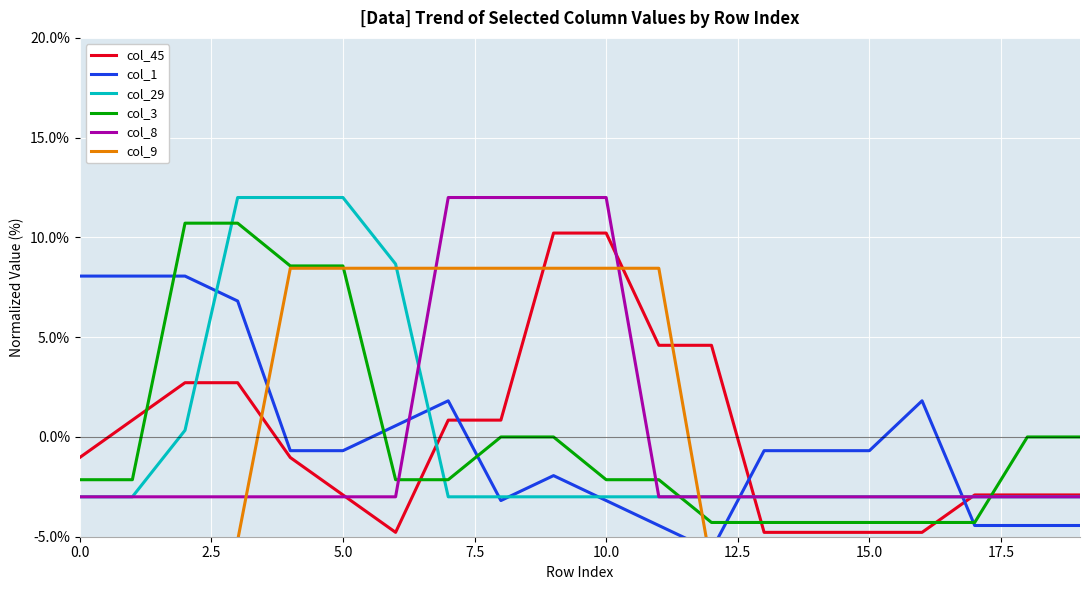

True or false: col_29 has a value of -1.9 at 15.0.

False